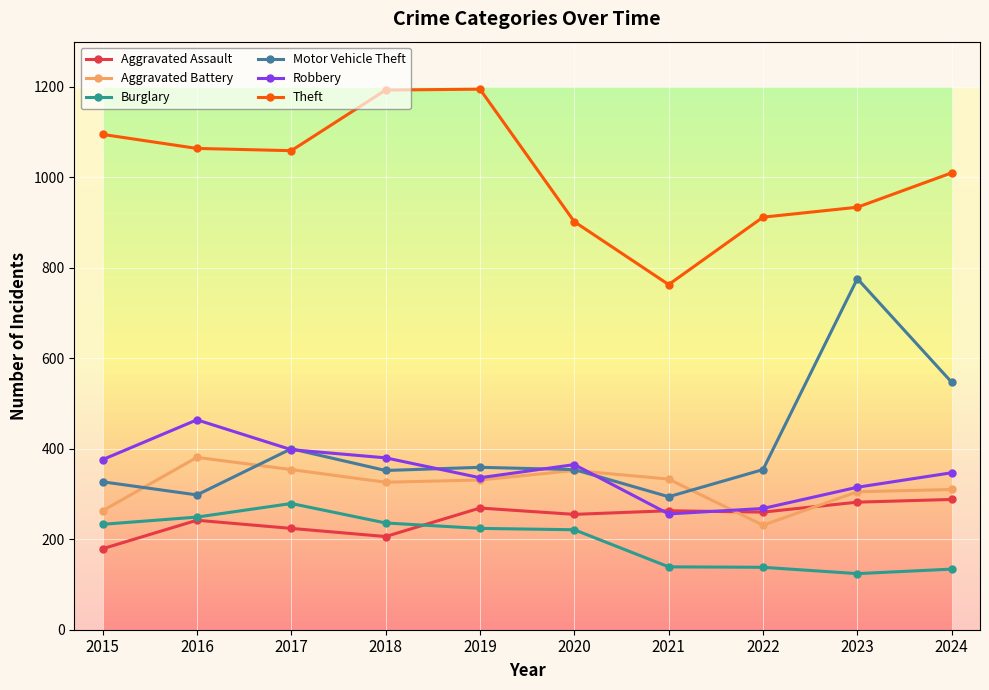

What is the difference between the maximum and minimum values in the Aggravated Assault series?

109